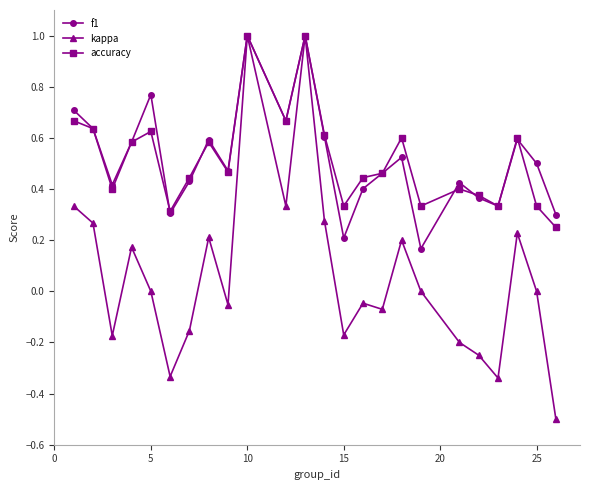

Which series has the largest range (max minus min)?

kappa